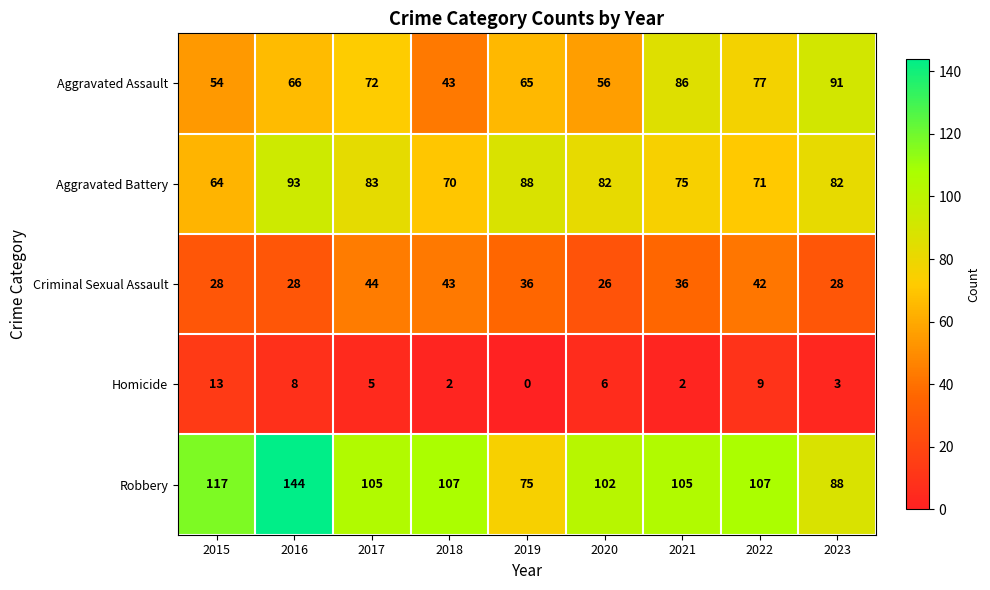

What is the average value of the Aggravated Battery series?

79